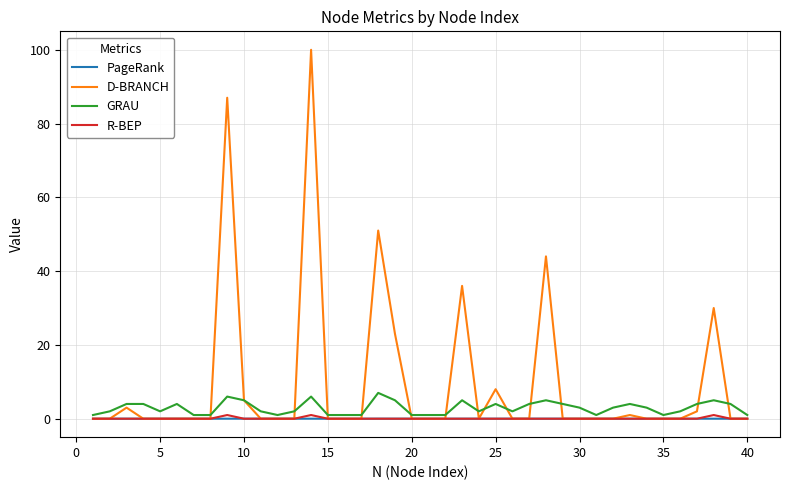

Which series has the largest total across all categories?

D-BRANCH